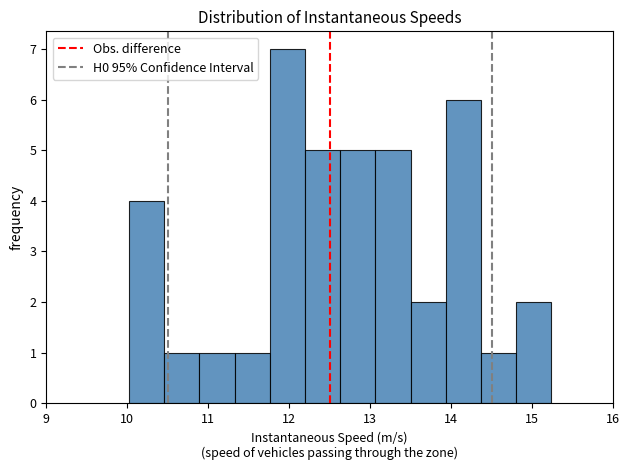

Which range on the x-axis has the tallest bar?

11.8 to 12.2